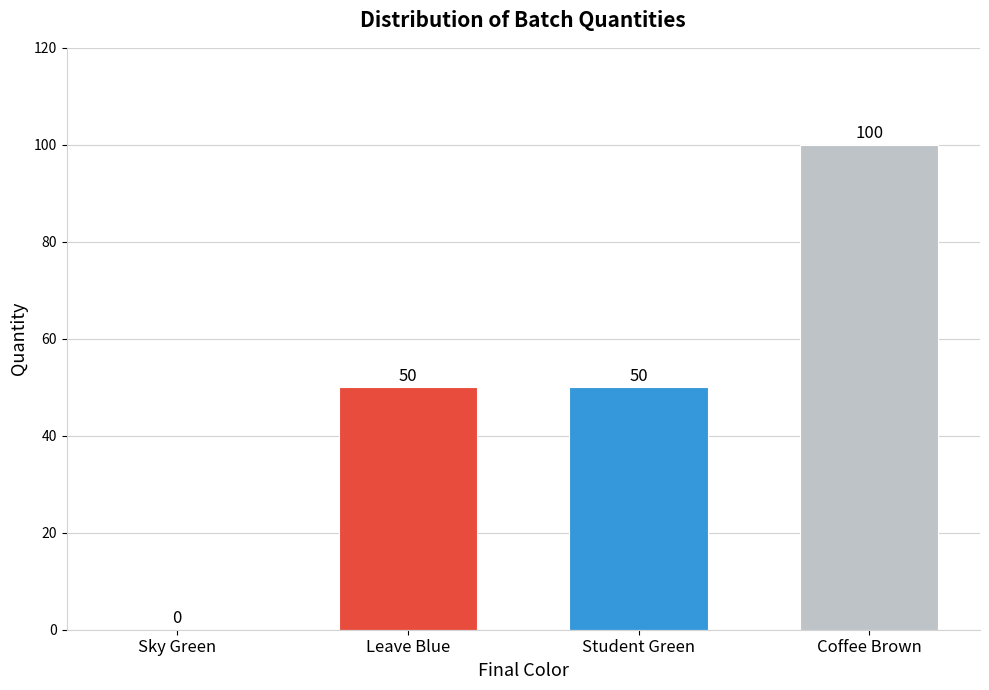

Read the value at Coffee Brown.

100